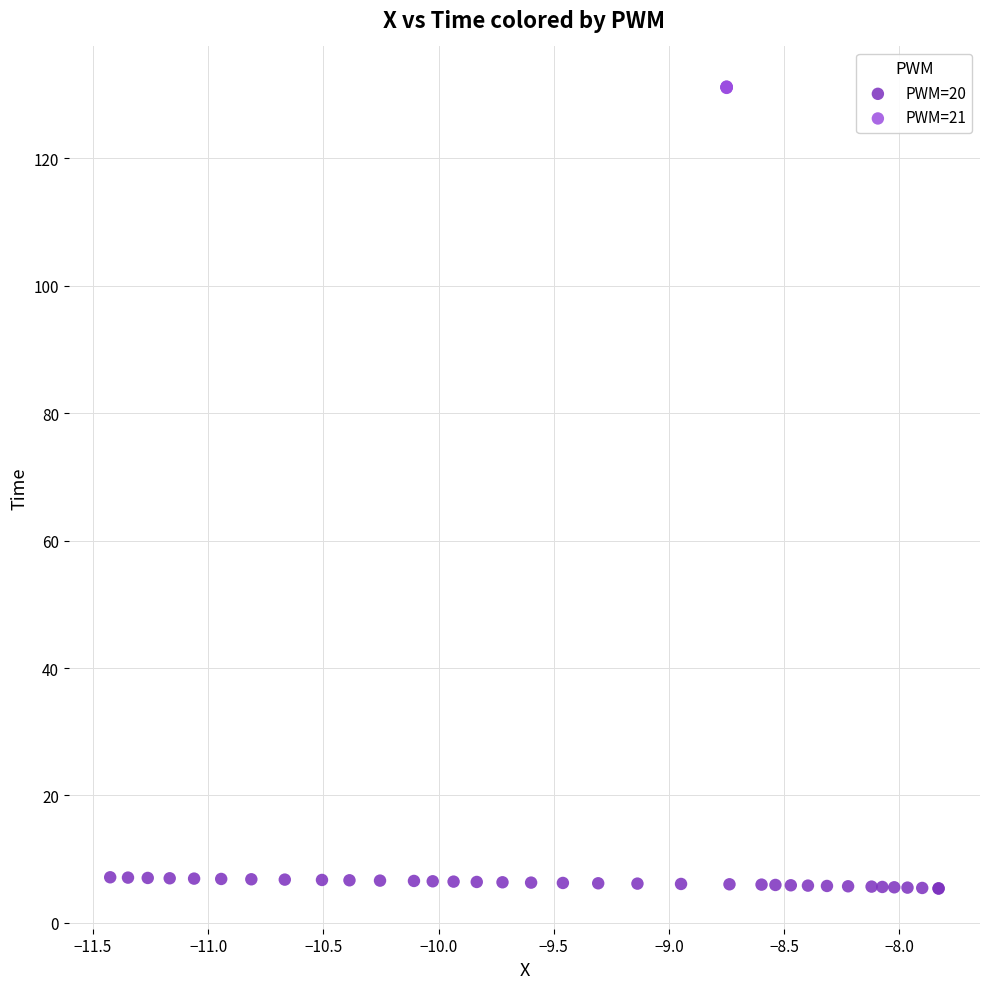

Which series has the widest spread of Y values?

PWM=20